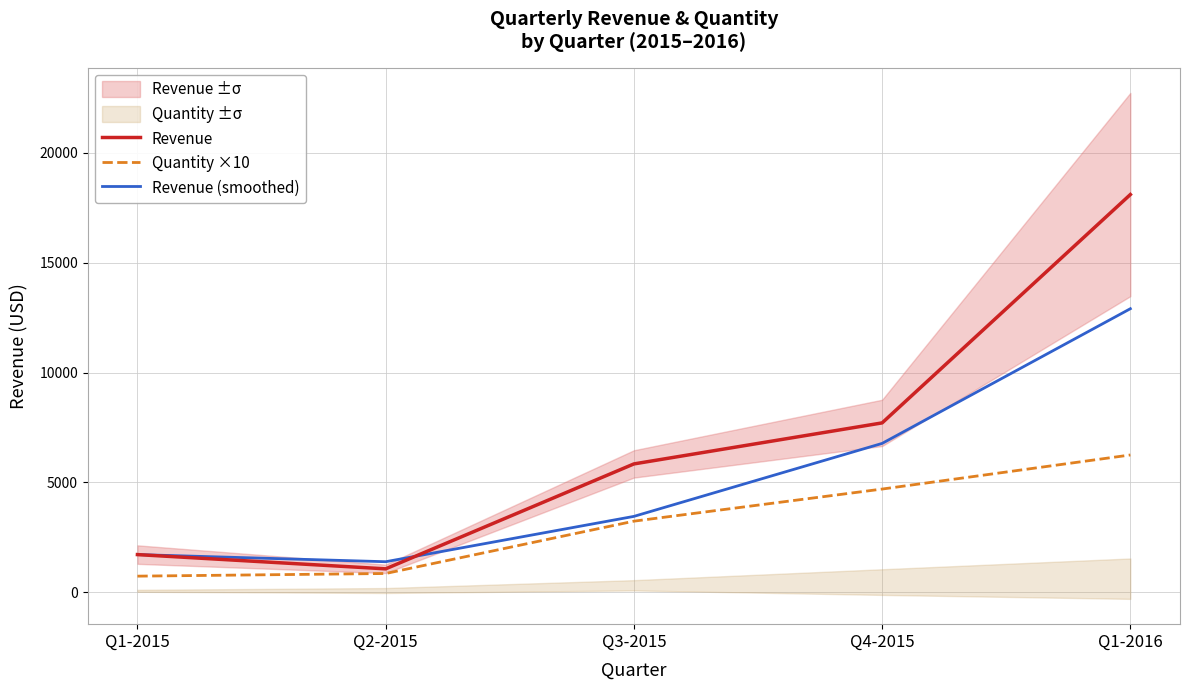

Which category has the lowest value in the Revenue (smoothed) series?

Q2-2015